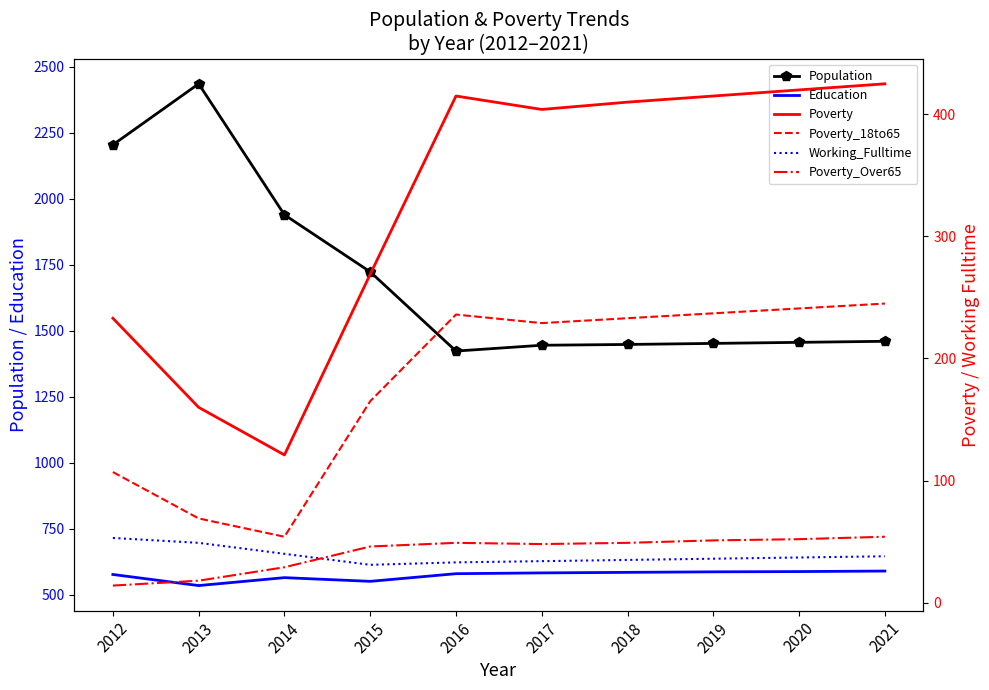

List the labels in order of Working_Fulltime value, largest first.

2012, 2013, 2014, 2021, 2020, 2019, 2018, 2017, 2016, 2015